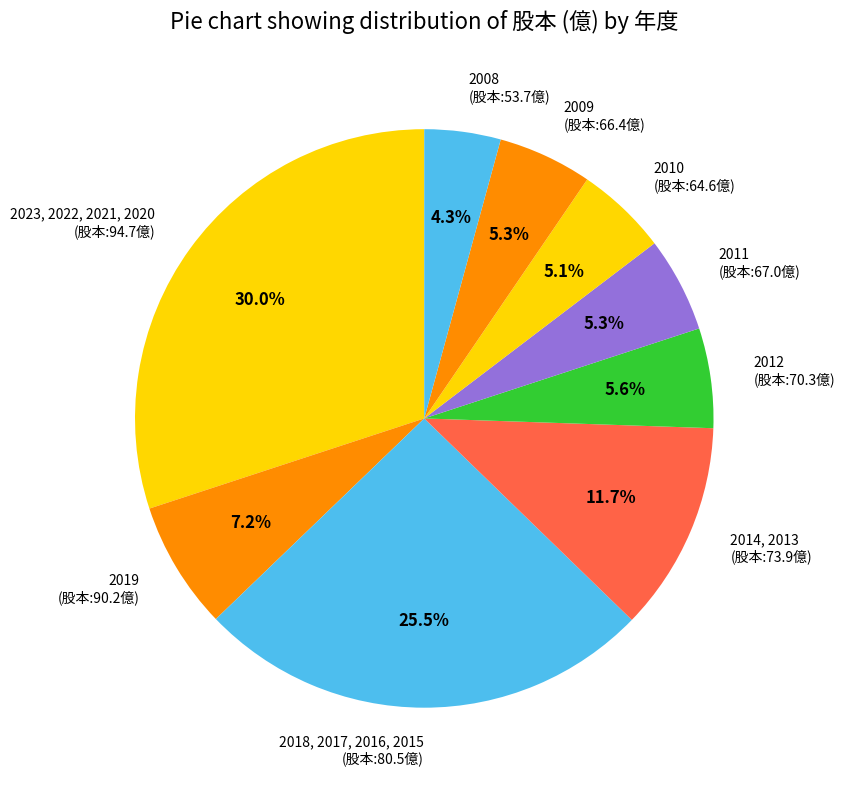

Between 2010 (股本:64.6億) and 2023, 2022, 2021, 2020 (股本:94.7億), which is larger?

2023, 2022, 2021, 2020 (股本:94.7億)